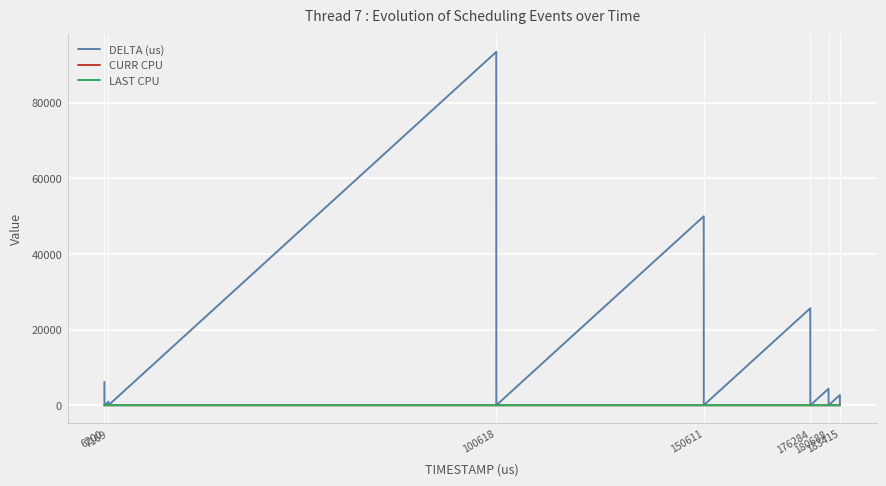

Which series has the largest total across all categories?

DELTA (us)